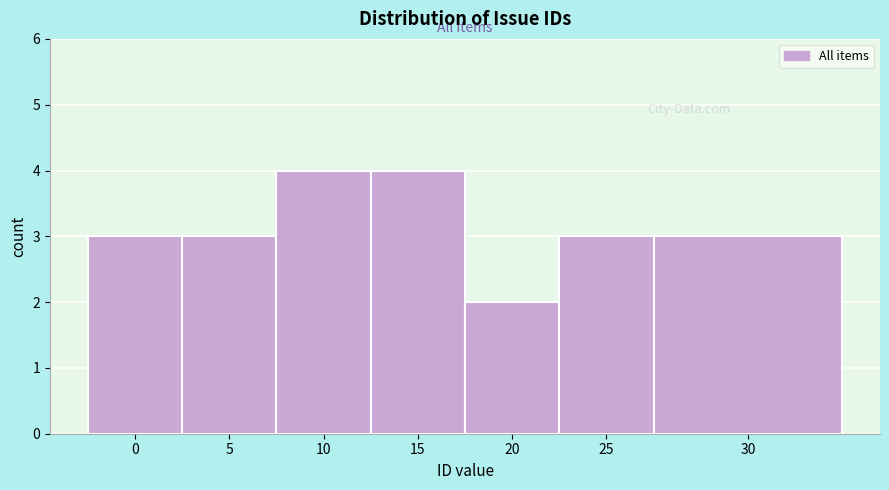

Reading left to right, extract all data points from this chart.

0=3	5=3	10=4	15=4	20=2	25=3	30=3